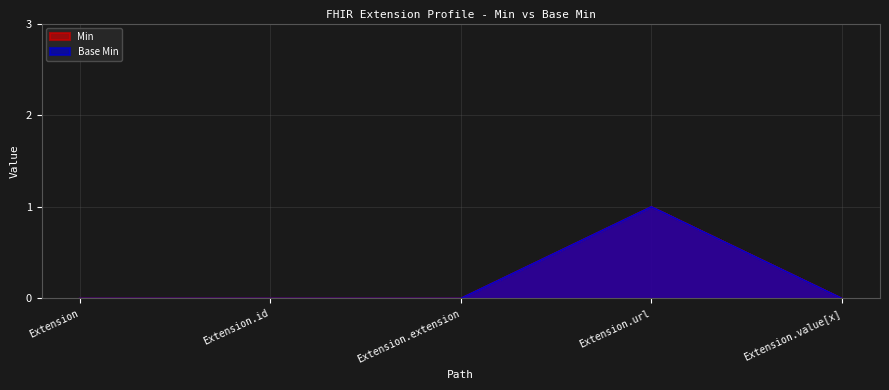

What is the label of the 5th point from the left?

Extension.value[x]